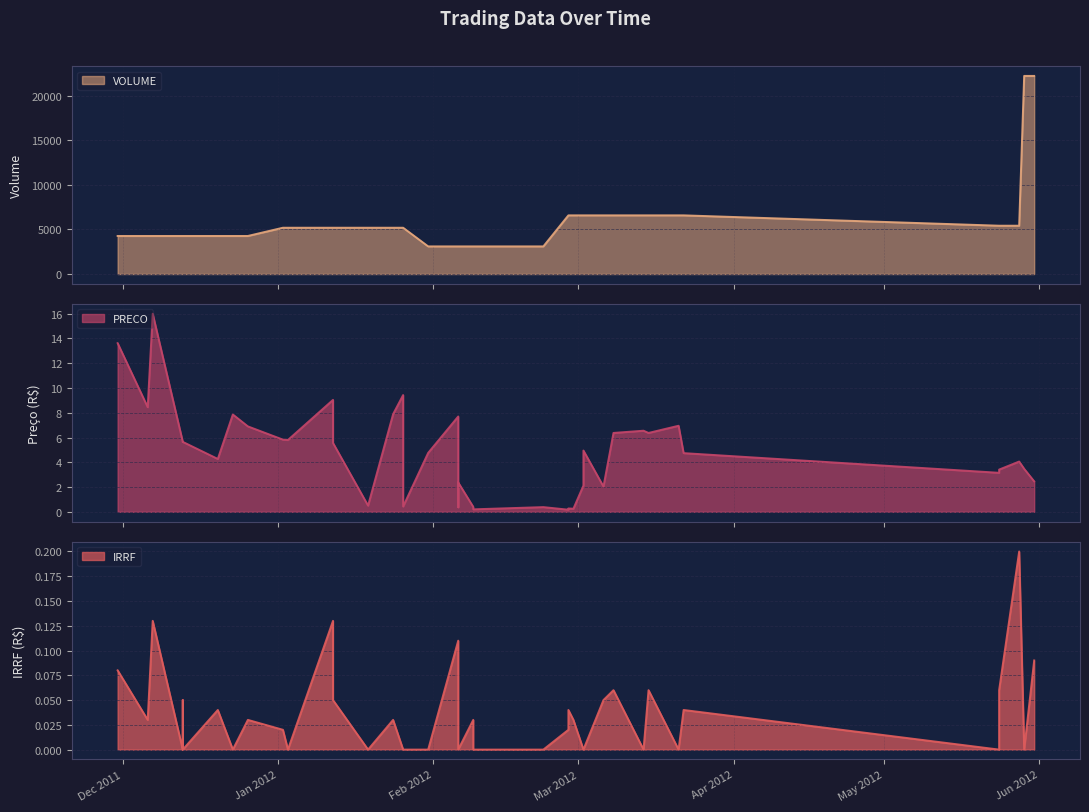

What is the label of the 8th point from the right?

2012-03-15